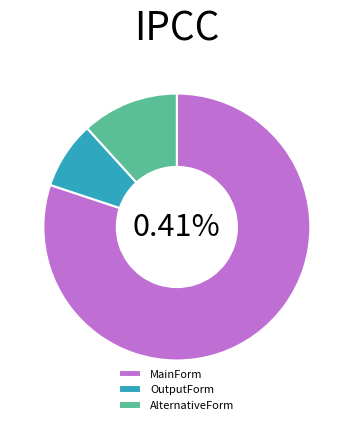

True or false: OutputForm accounts for 8% of the total.

True